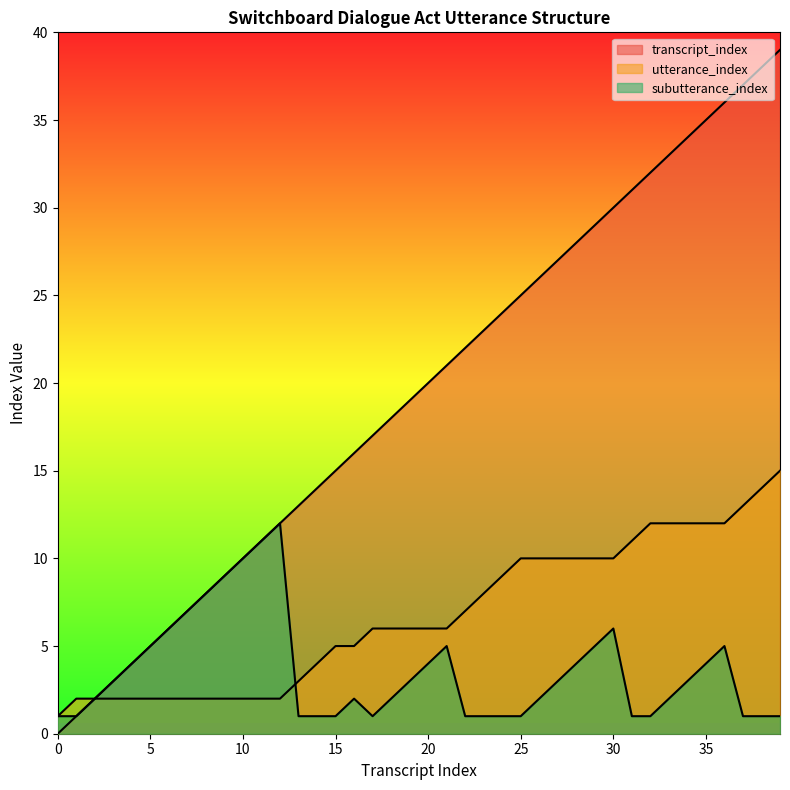

What is the highest value of the utterance_index series?

15